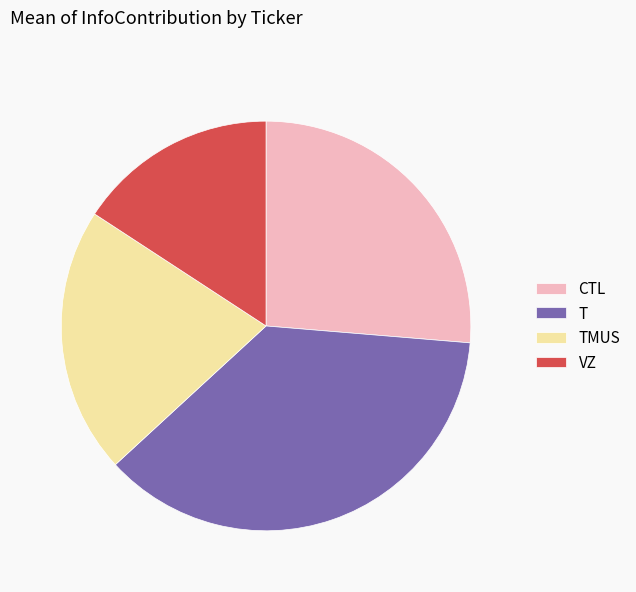

Which has a higher value, VZ or CTL?

CTL